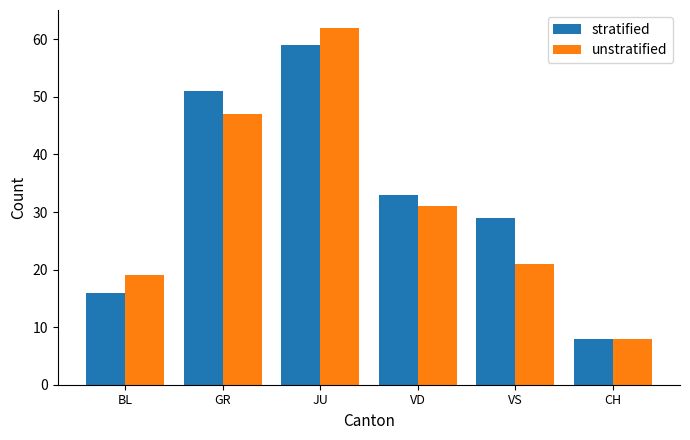

How many bars are there in each group?

2